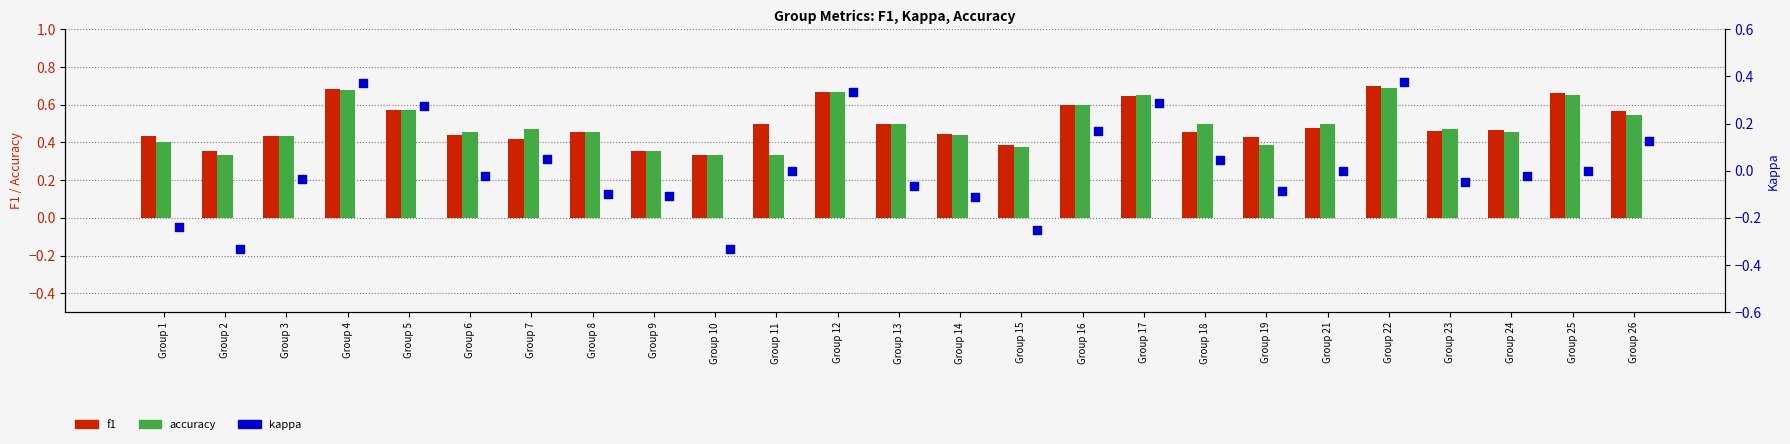

Which series contains the lowest Y value?

kappa